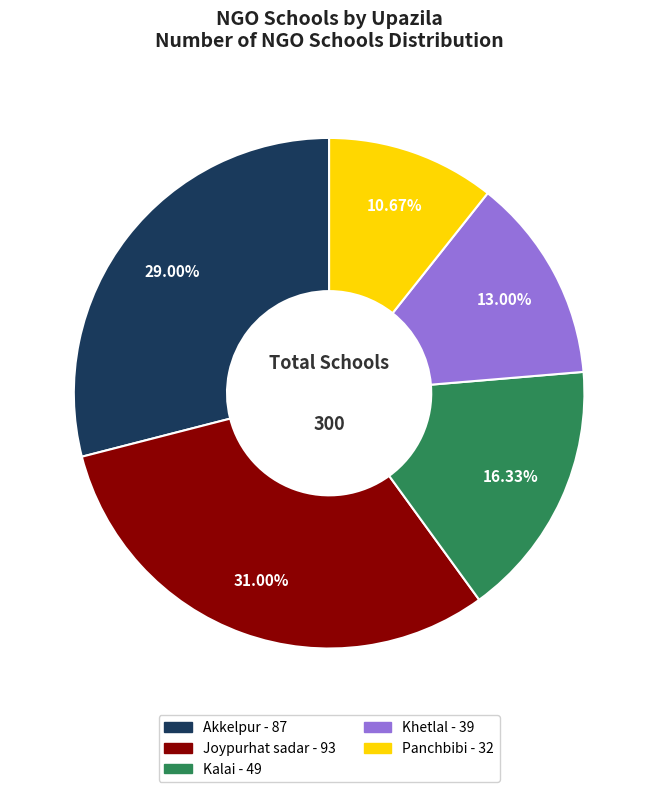

Approximately how many times larger is the value at Joypurhat sadar compared to Kalai?

1.9